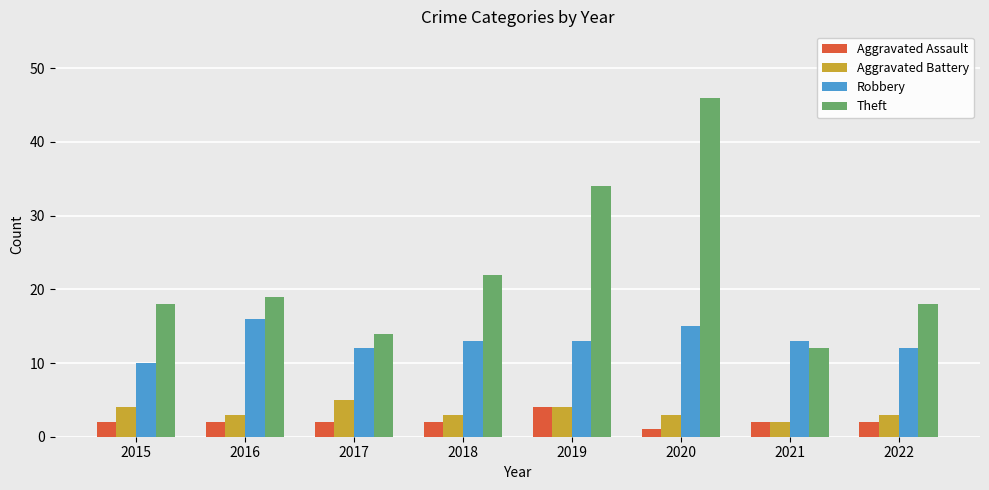

What is the difference between the maximum and minimum values in the Aggravated Battery series?

3